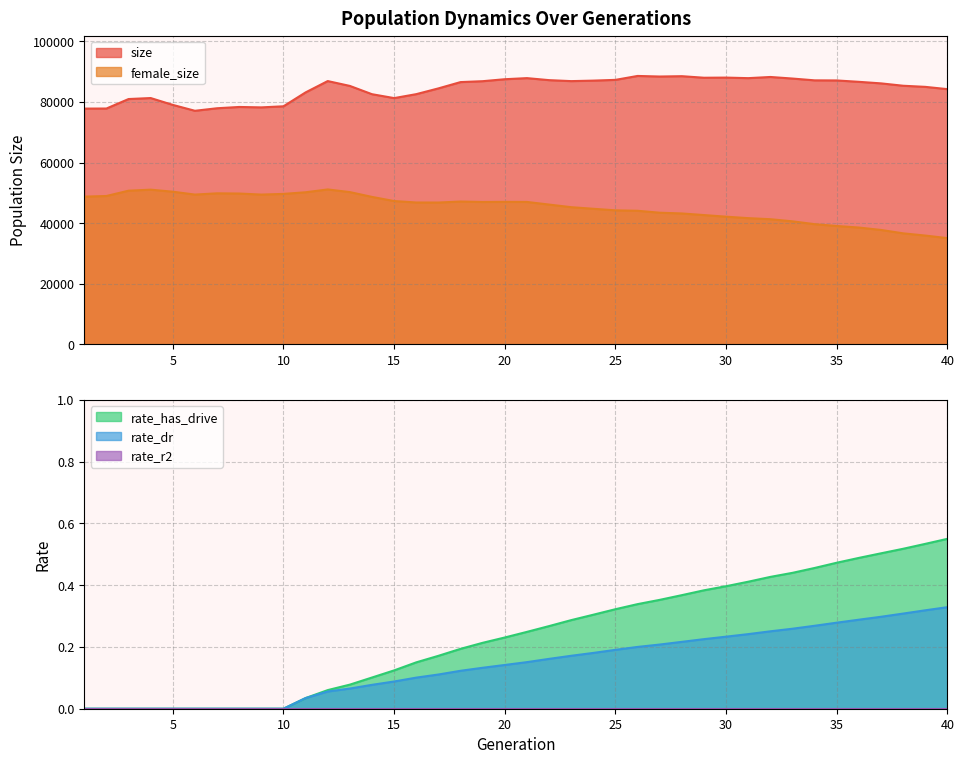

At 35, list the series in order from smallest to largest.

rate_dr, rate_has_drive, female_size, size